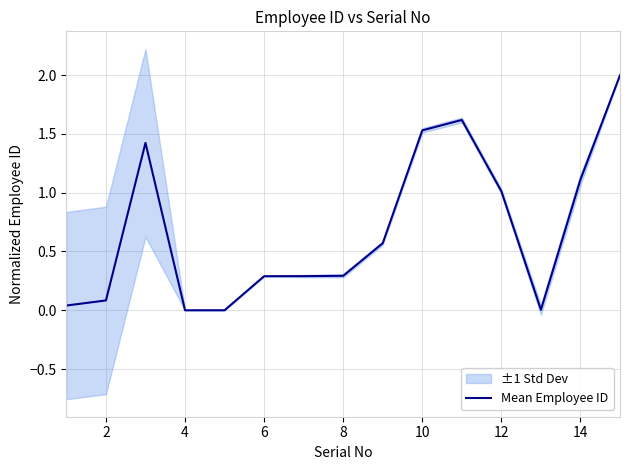

True or false: Mean Employee ID has a value of -1.0 at 4.

False